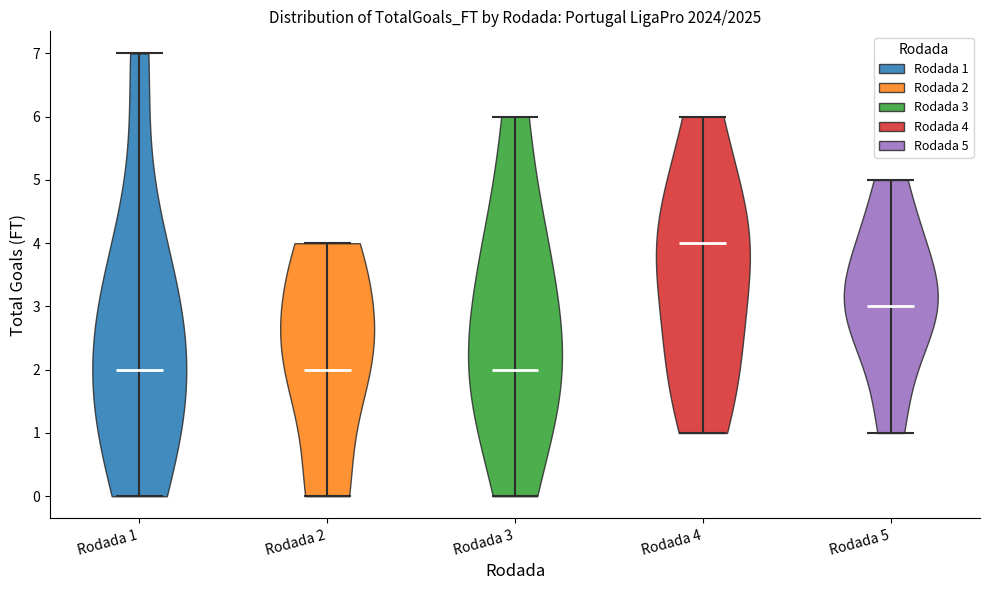

What is the lowest point the violin for Rodada 4 reaches on the y-axis? The values are not printed on the chart, so give them approximately, as read against the axis.

1